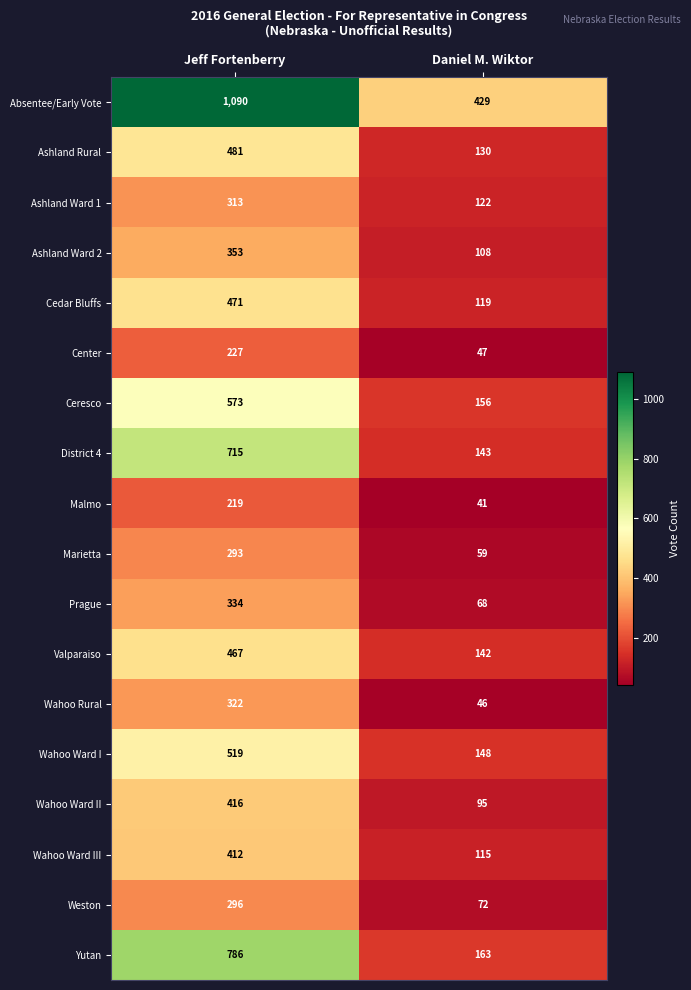

List the series in order of their peak value, highest first.

Absentee/Early Vote, Yutan, District 4, Ceresco, Wahoo Ward I, Ashland Rural, Cedar Bluffs, Valparaiso, Wahoo Ward II, Wahoo Ward III, Ashland Ward 2, Prague, Wahoo Rural, Ashland Ward 1, Weston, Marietta, Center, Malmo